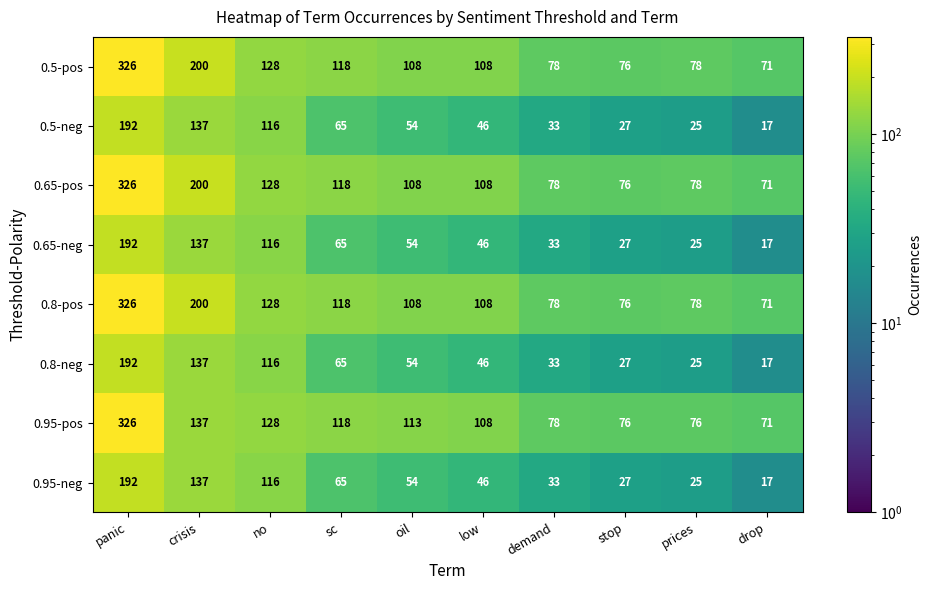

Which label corresponds to the largest value in the chart?

panic